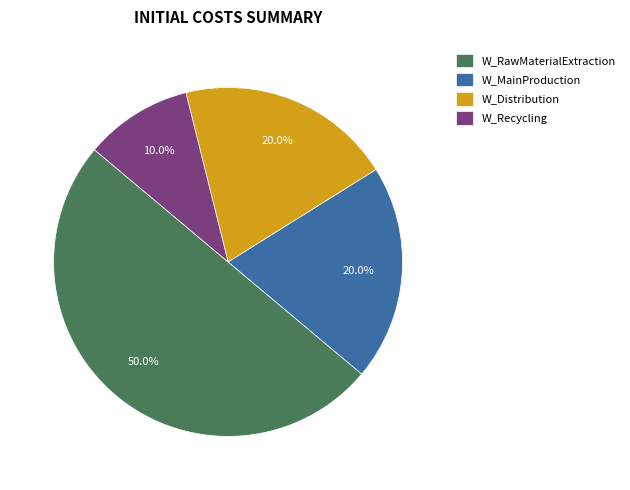

To the nearest percent, what is the average slice percentage?

25%